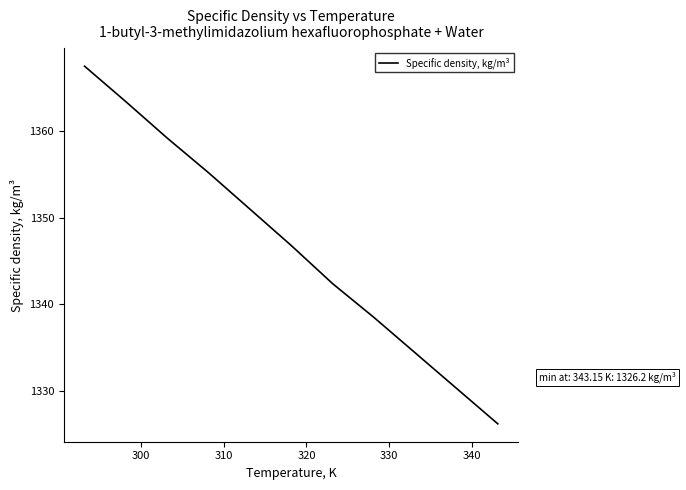

How many categories are shown in the chart?

11